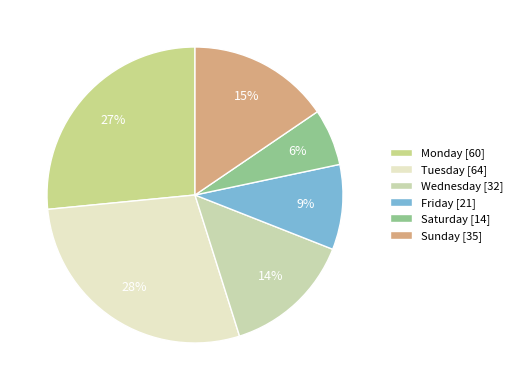

To the nearest percent, what portion does Sunday represent?

15%